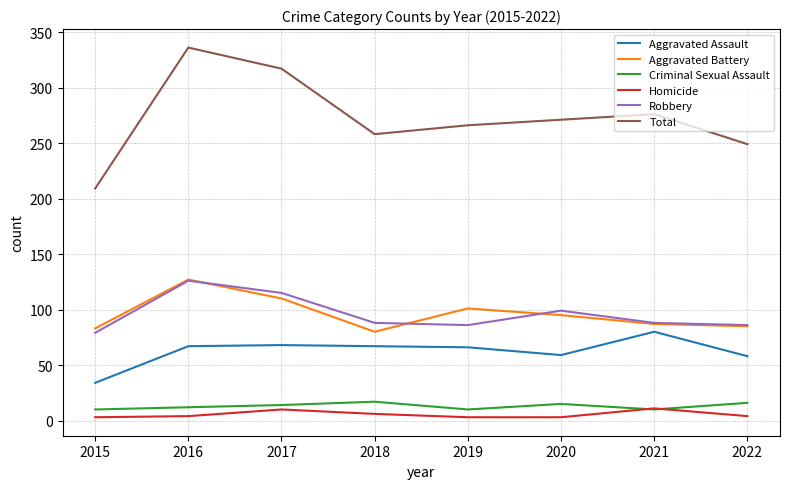

Which series has the largest range (max minus min)?

Total